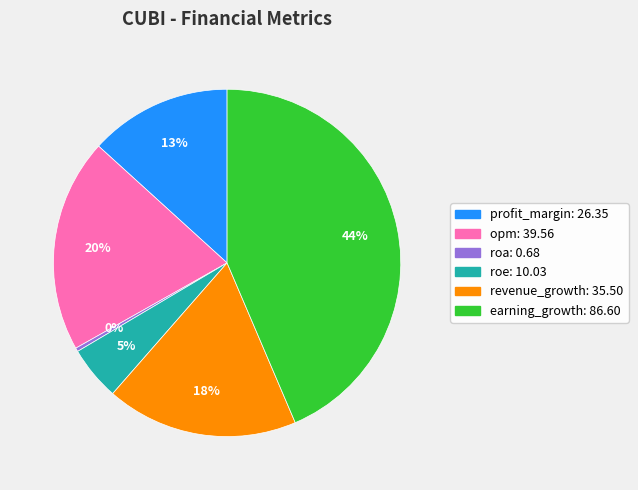

How many segments does this pie chart have?

6